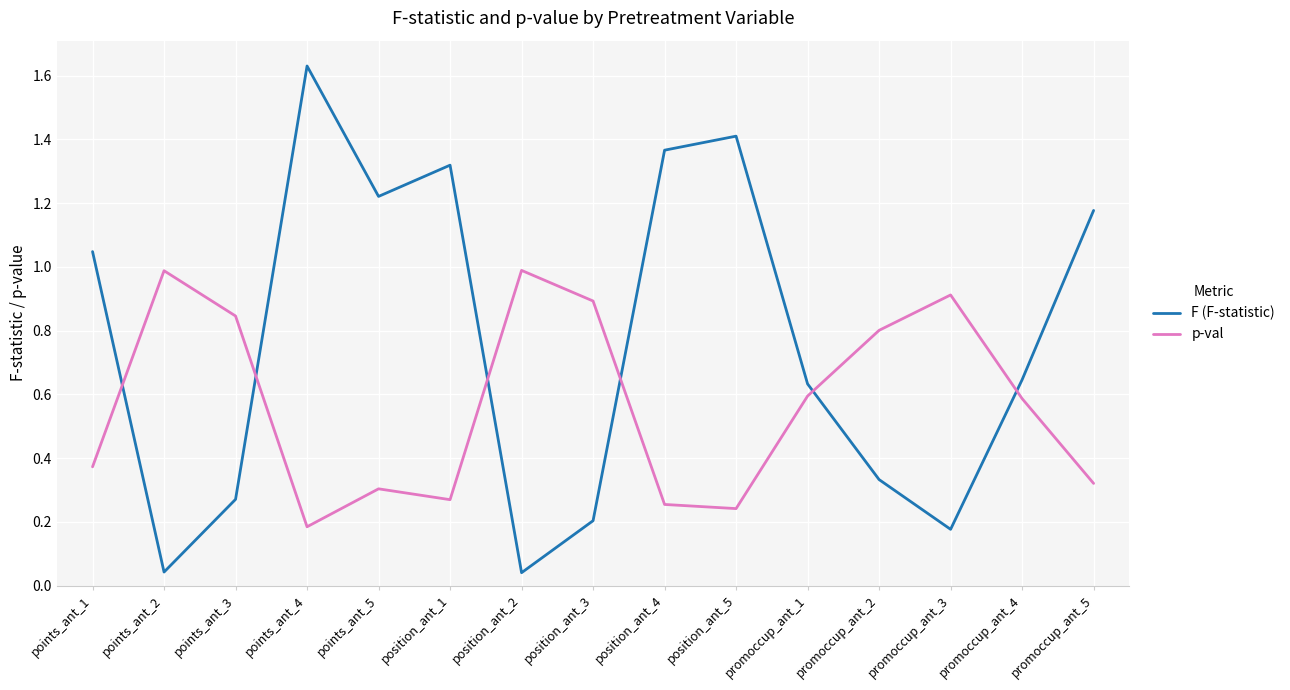

Which series has the largest total across all categories?

F (F-statistic)